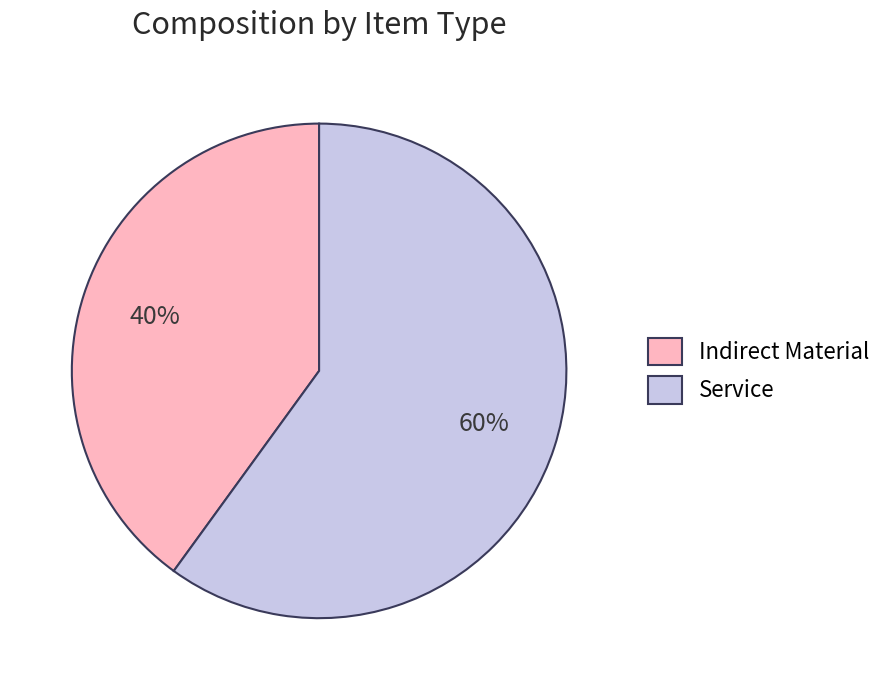

Which slice is the largest?

Service